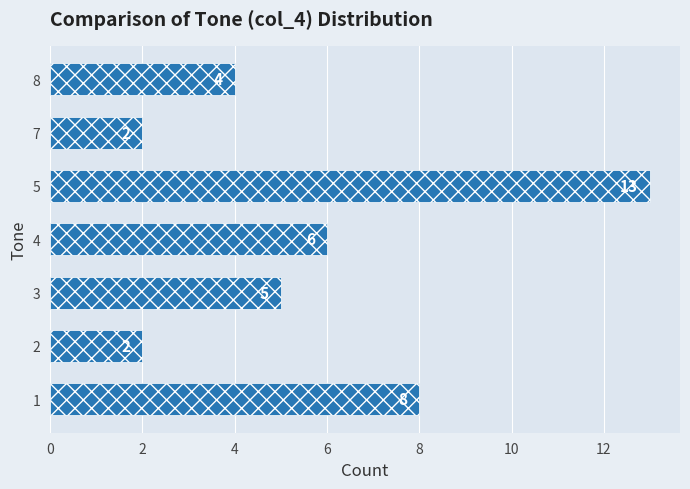

Are the bars horizontal?

Yes